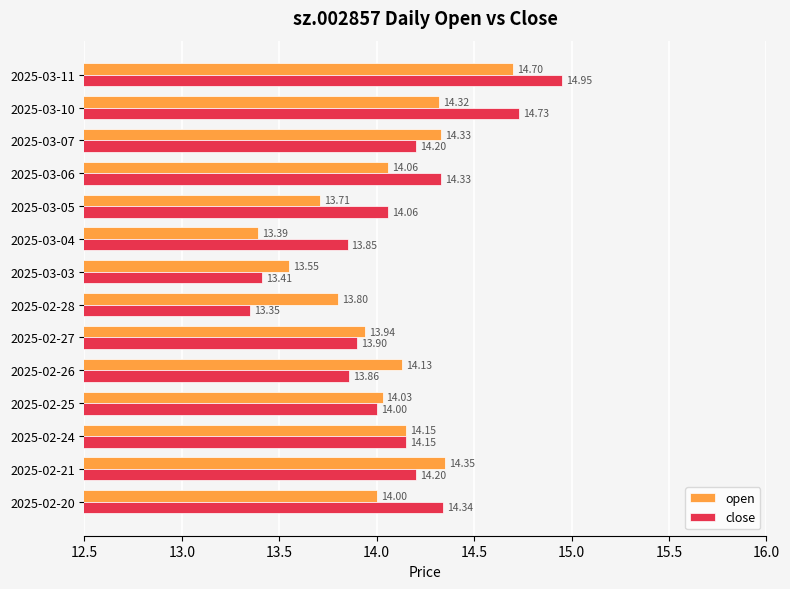

What are all the series names shown in the legend?

open, close